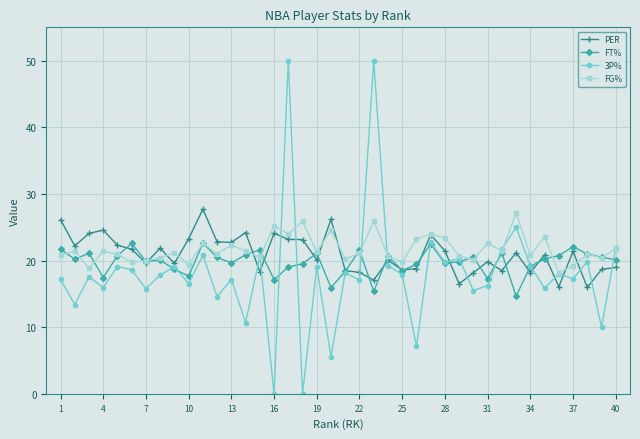

True or false: FG% has more than 0 interior local peaks.

True